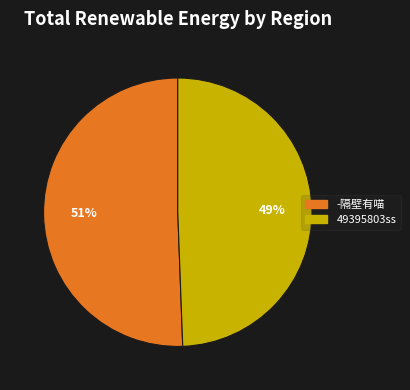

How many slices are in this pie chart?

2